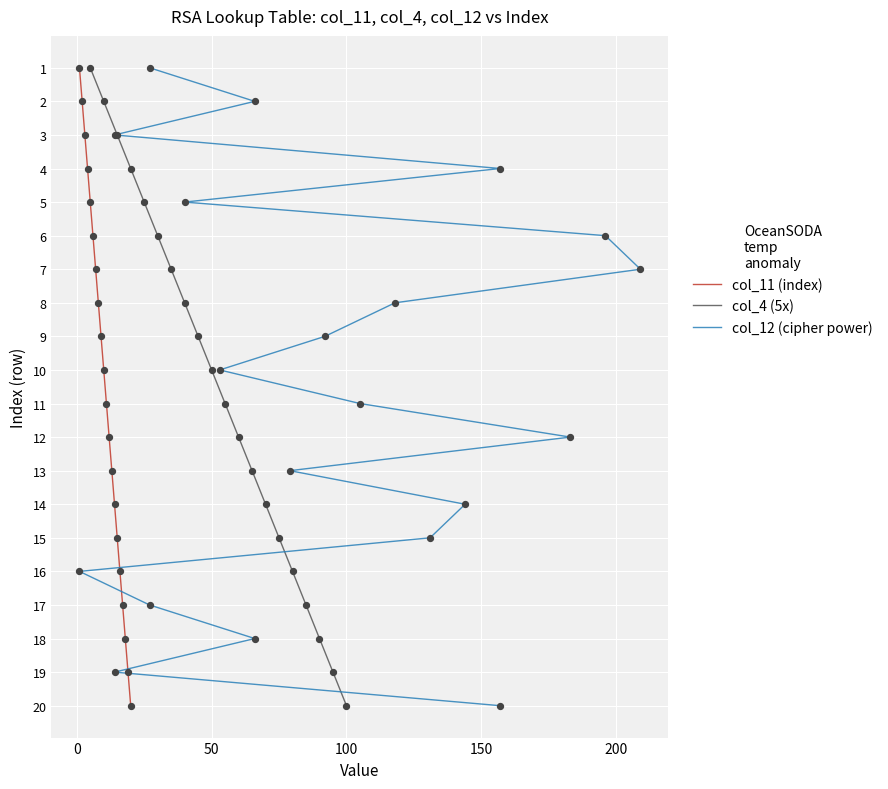

What are all the series names shown in the legend?

col_11 (index), col_4 (5x), col_12 (cipher power)